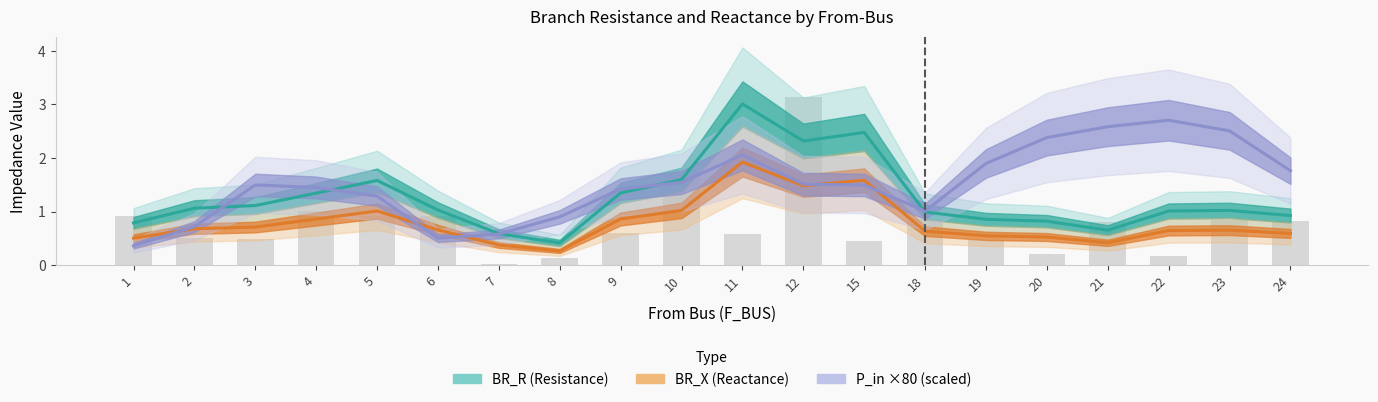

Which series has the largest total across all categories?

BR_R